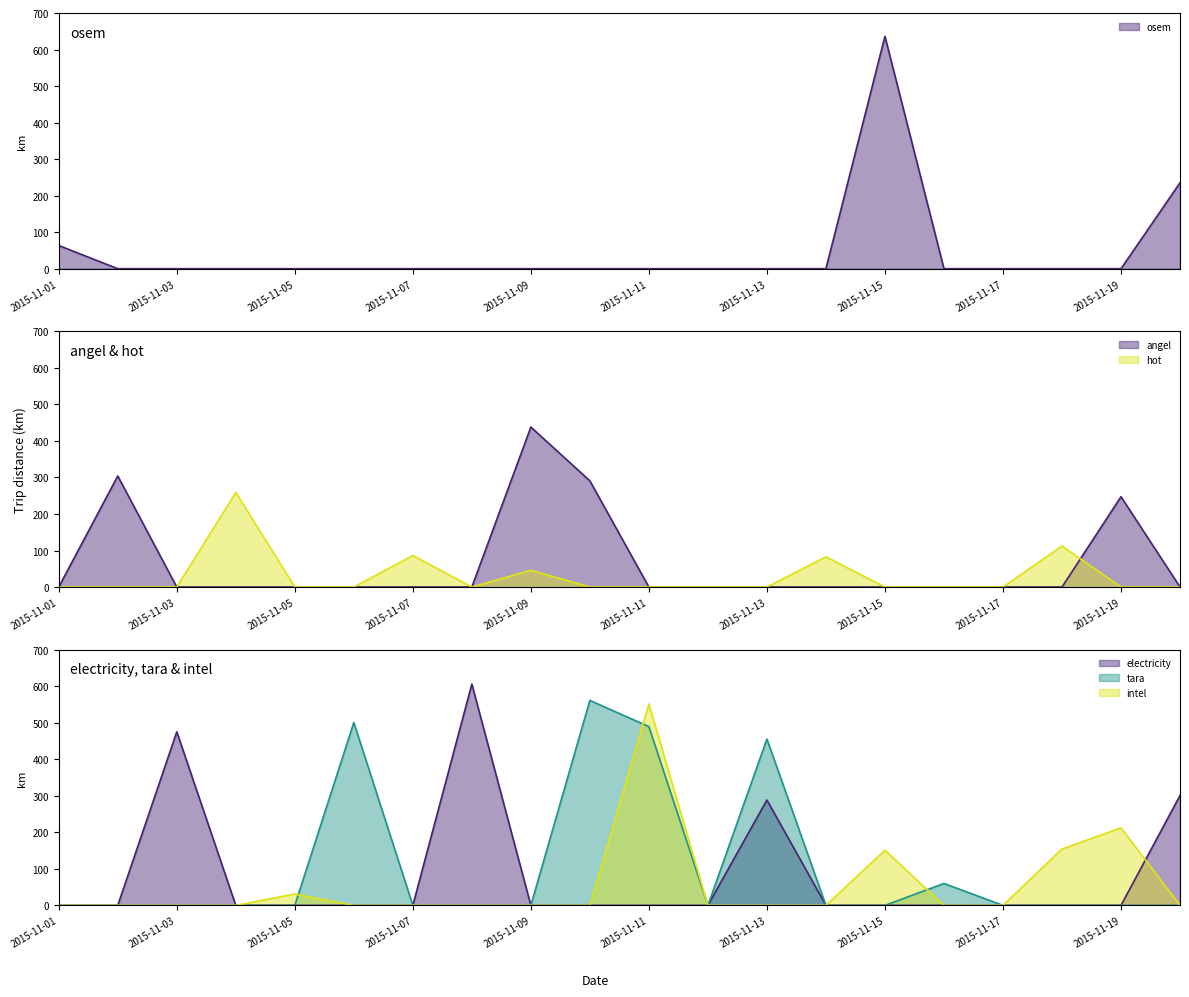

True or false: osem and angel intersect in this chart.

True